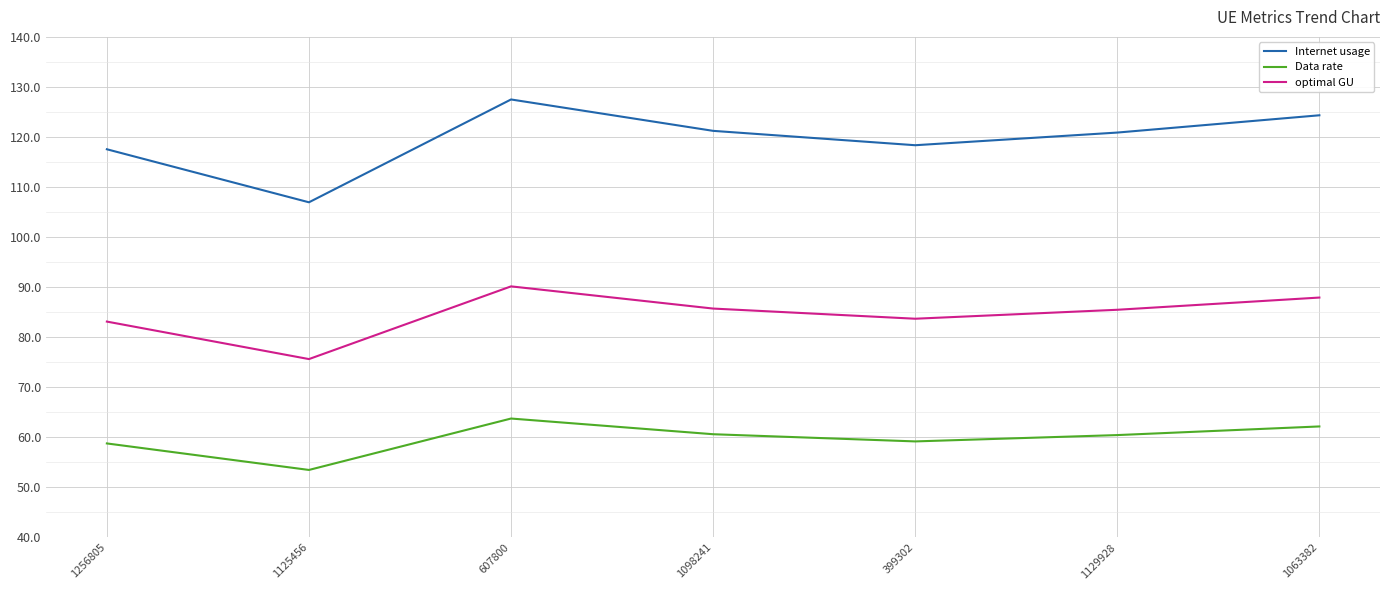

Which series has the largest range (max minus min)?

Internet usage